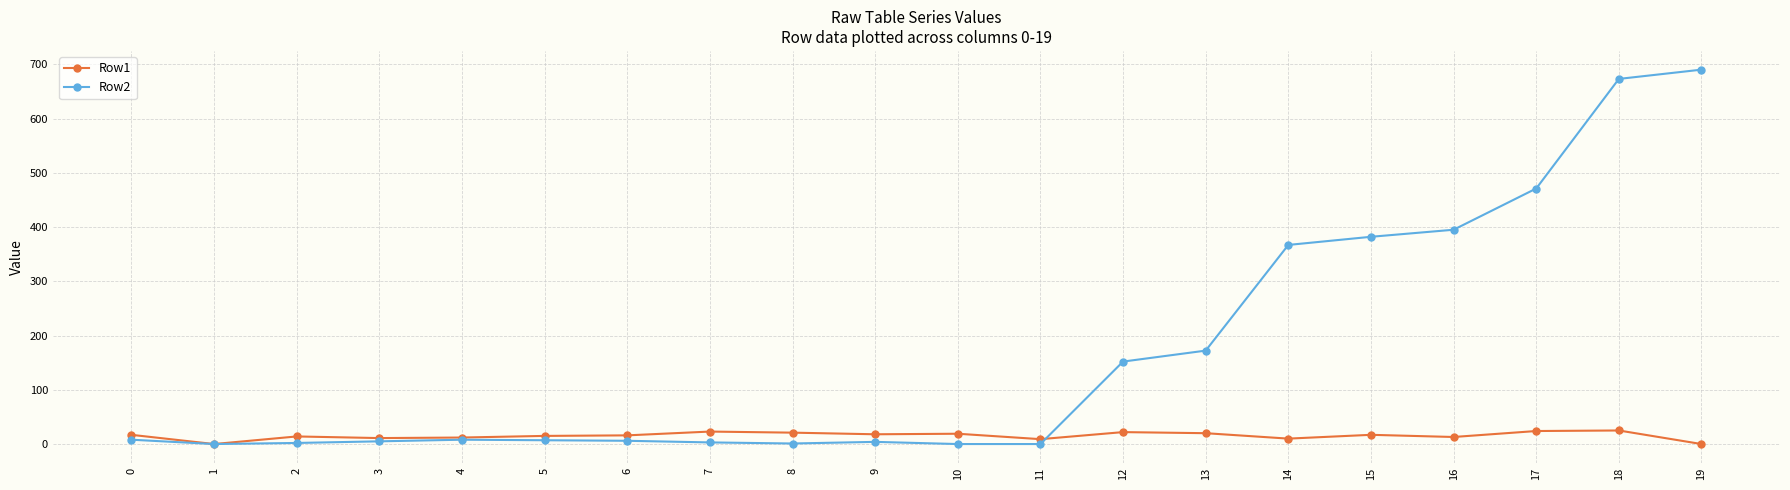

Is the value of Row2 at 0 greater than the value of Row1 at 9?

No